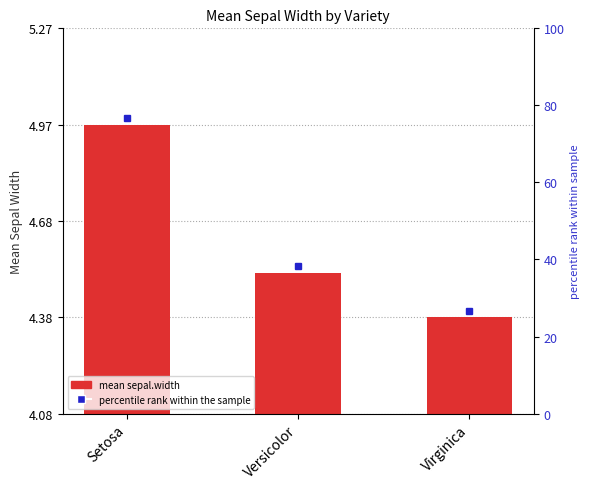

What is the maximum value shown in the chart?

5.0